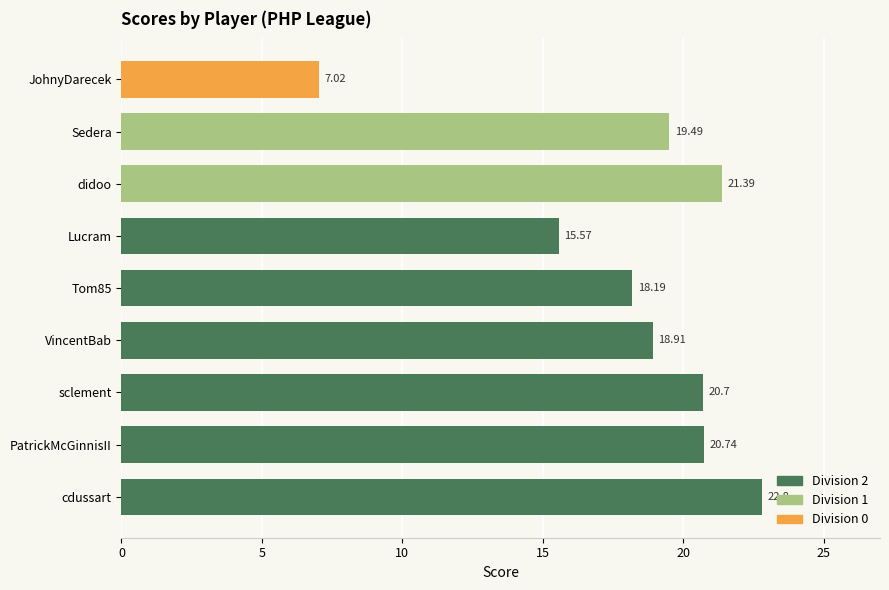

How many bars are there in total?

9